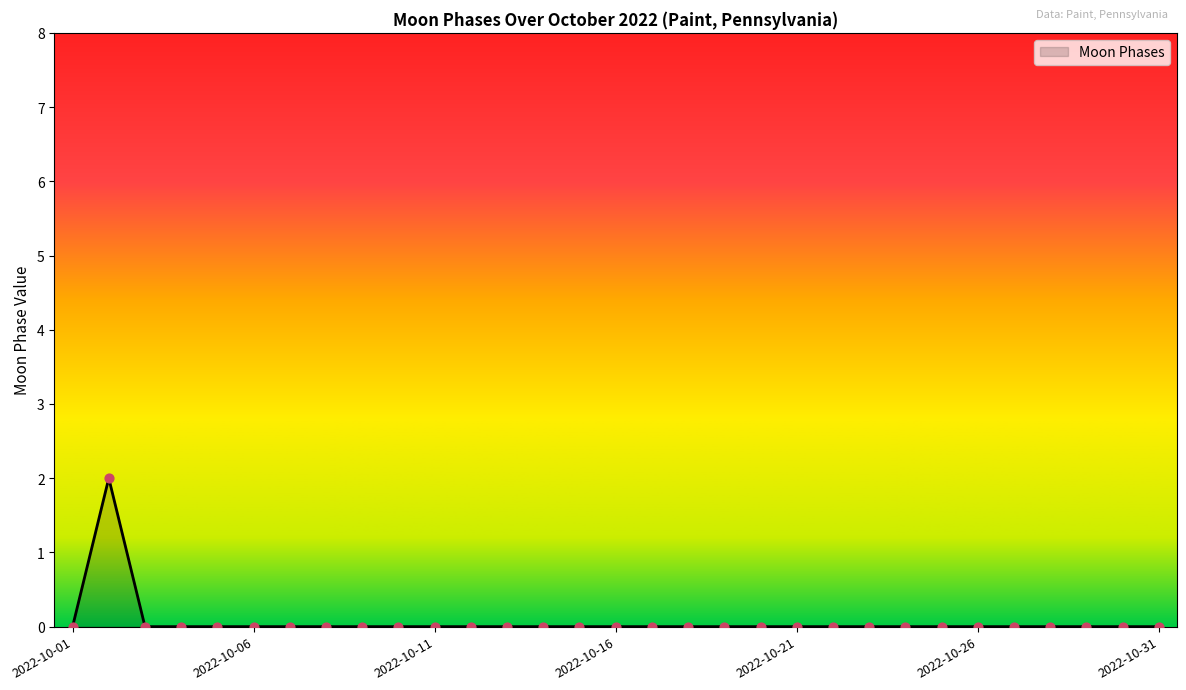

How many lines are shown in the chart?

1